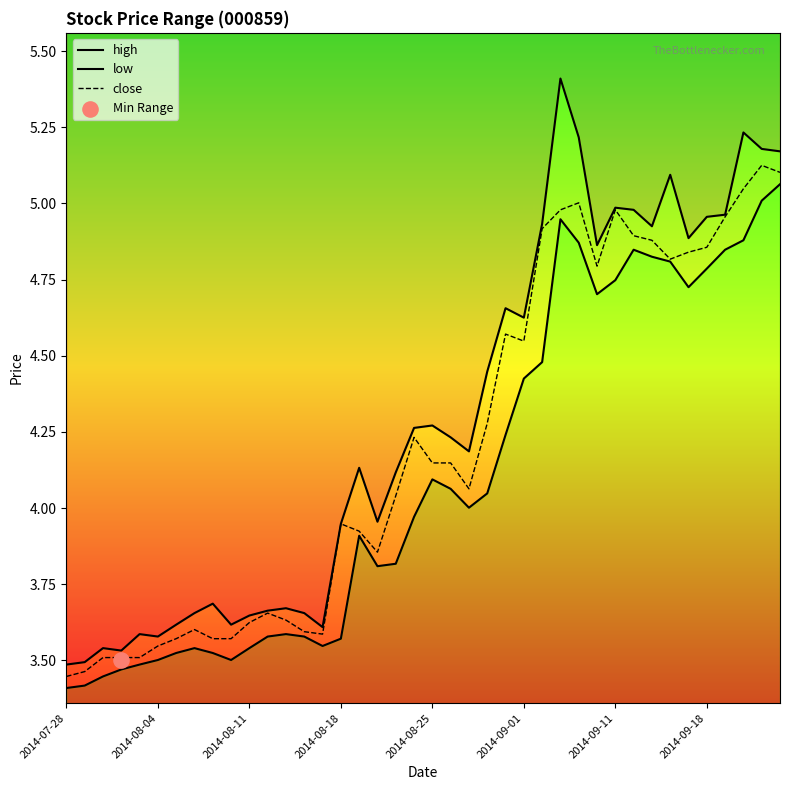

The close series shows 2.2 at 2014-09-11. True or false?

False